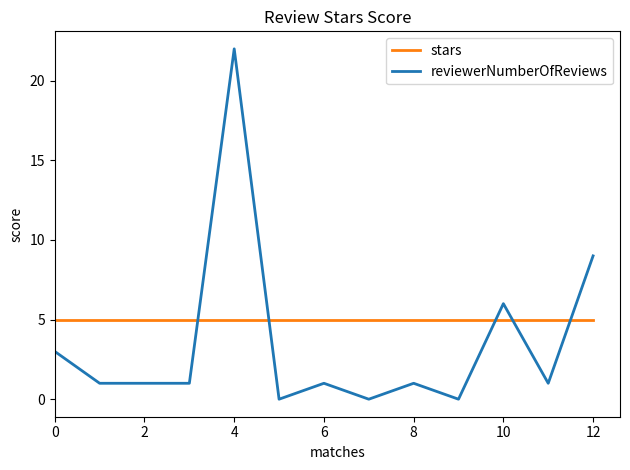

What is the greatest value displayed?

22